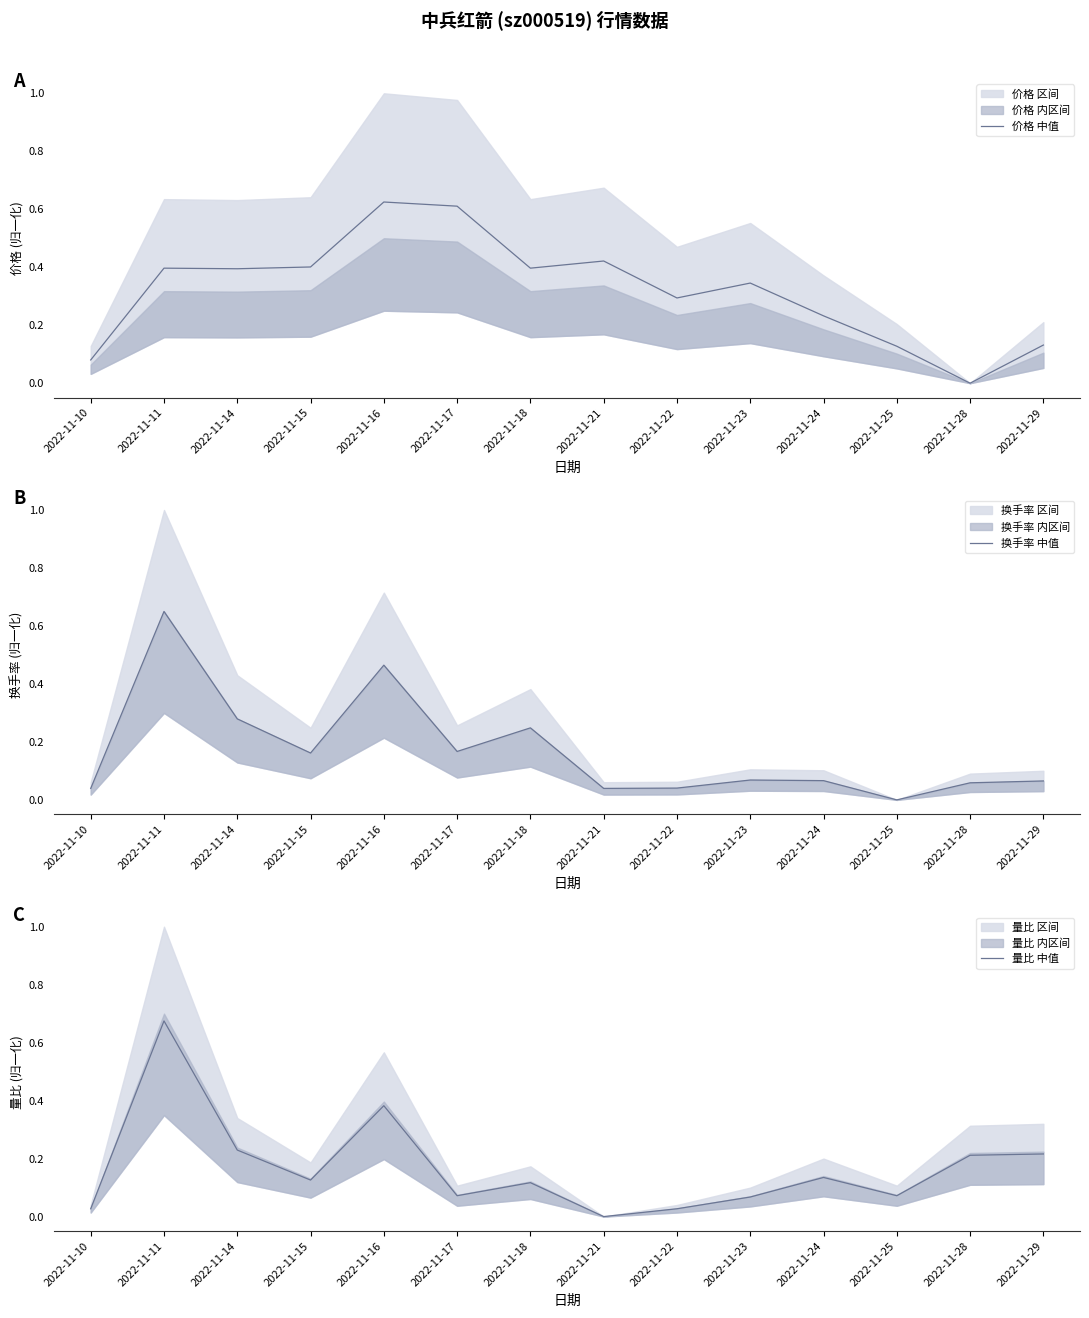

How many lines are shown in the chart?

3